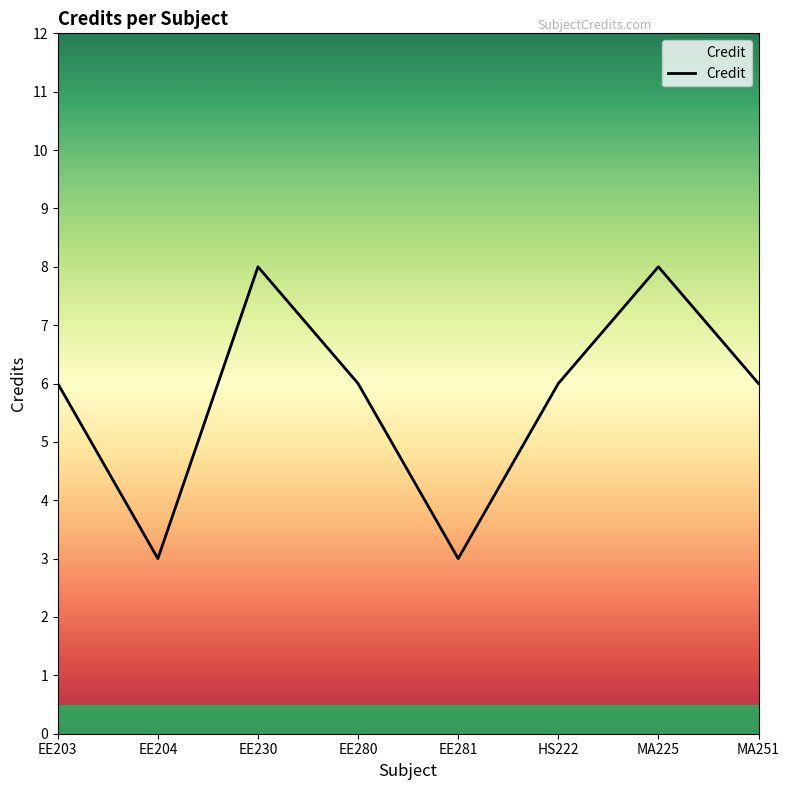

What is the smallest value displayed?

3